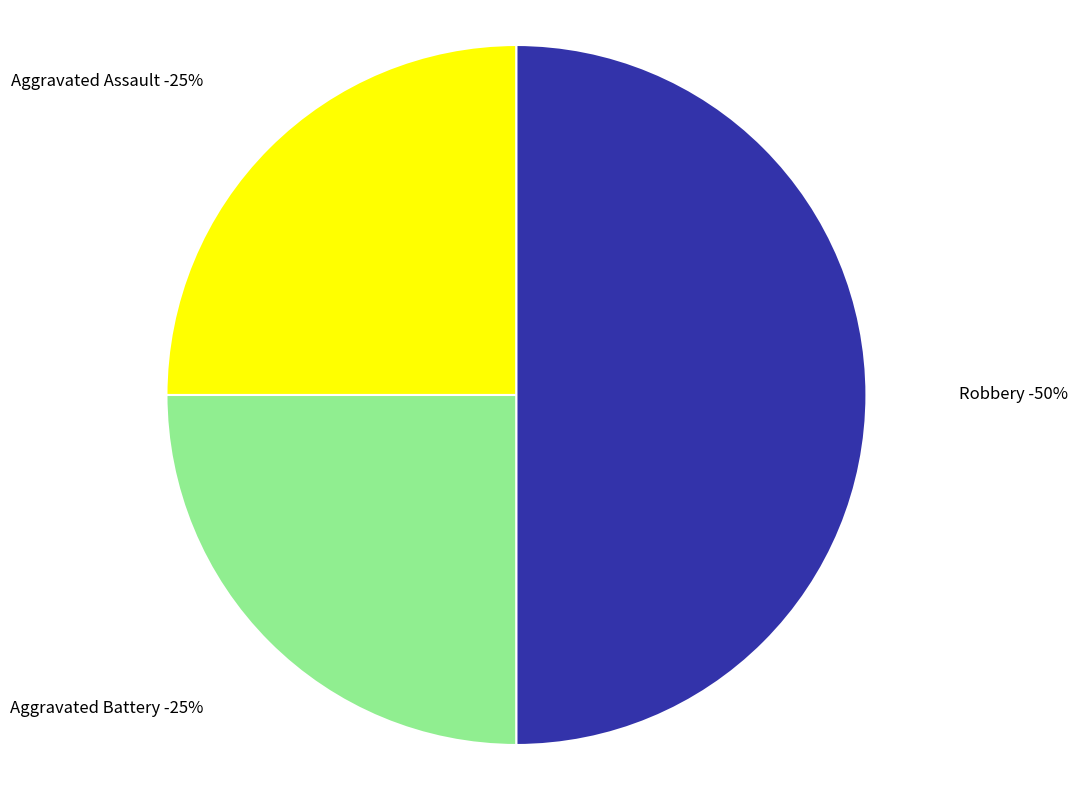

Is the sum of Aggravated Assault and Aggravated Battery greater than half?

No